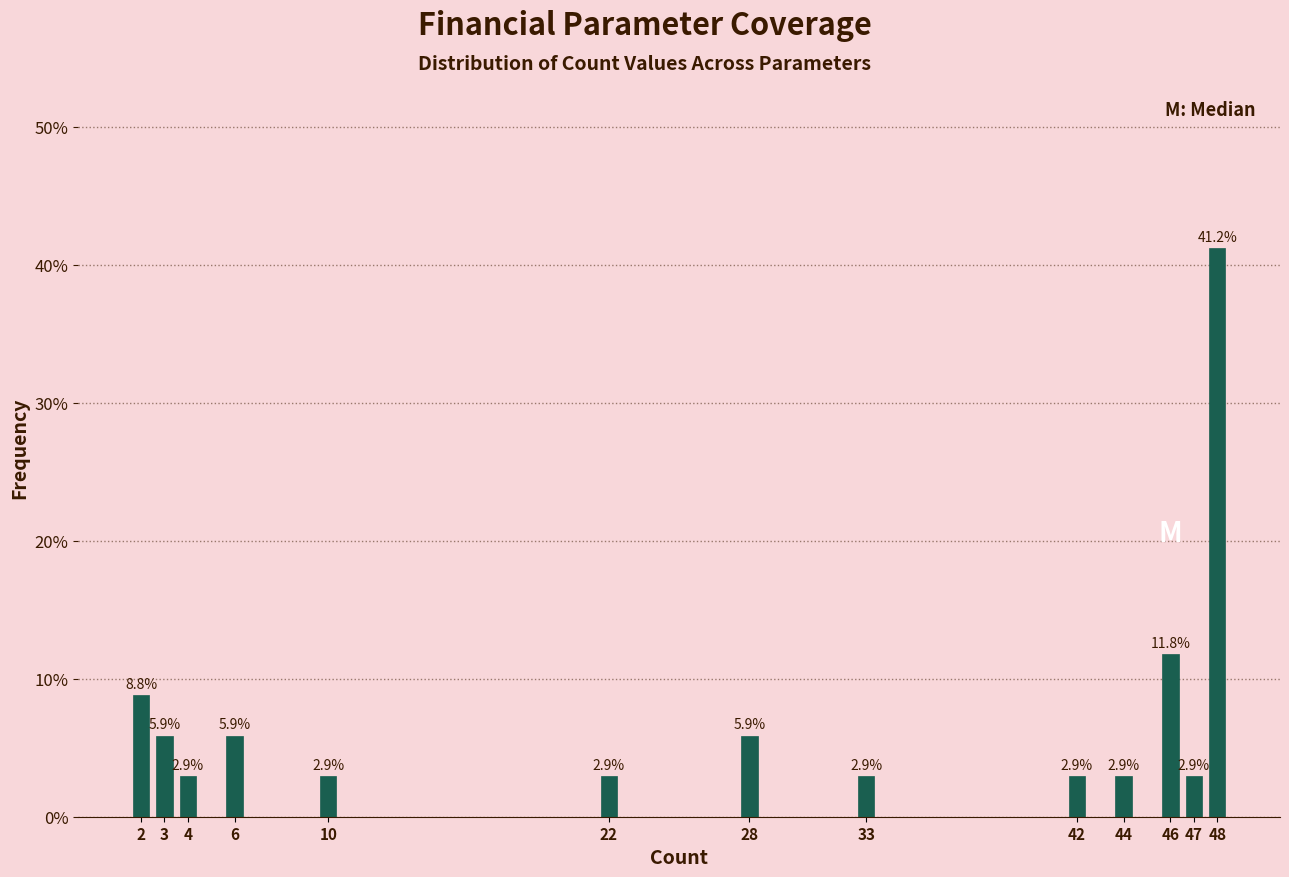

Reading right to left, transcribe all the data shown in this chart.

48=41.2	47=2.9	46=11.8	44=2.9	42=2.9	33=2.9	28=5.9	22=2.9	10=2.9	6=5.9	4=2.9	3=5.9	2=8.8